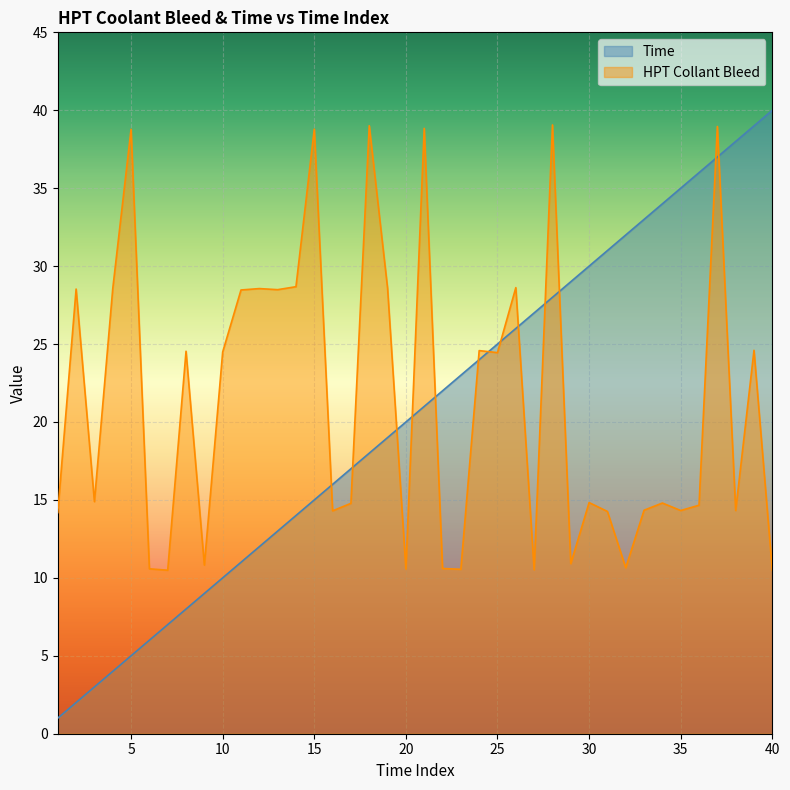

What is the greatest value displayed?

40.0